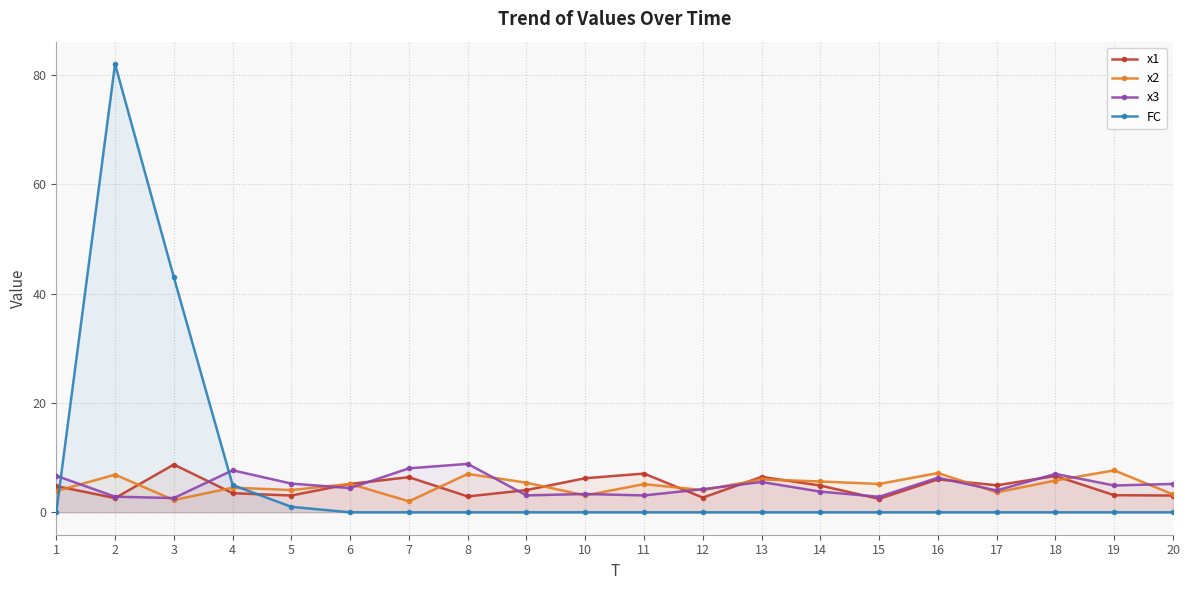

At which category is the sum across all series the highest?

2